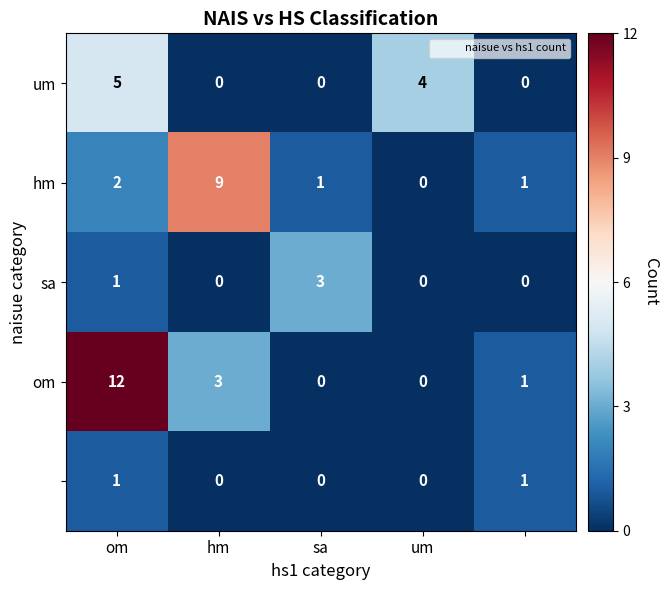

What is the maximum value shown in the chart?

12